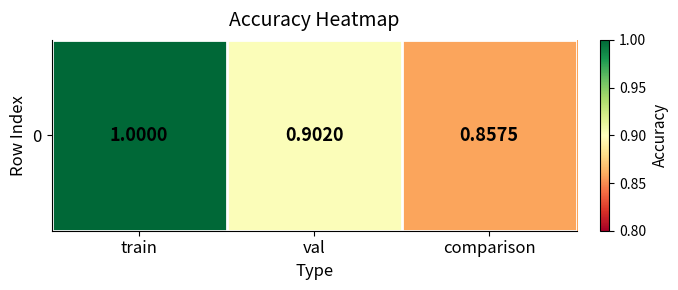

Which label corresponds to the smallest value in the chart?

comparison